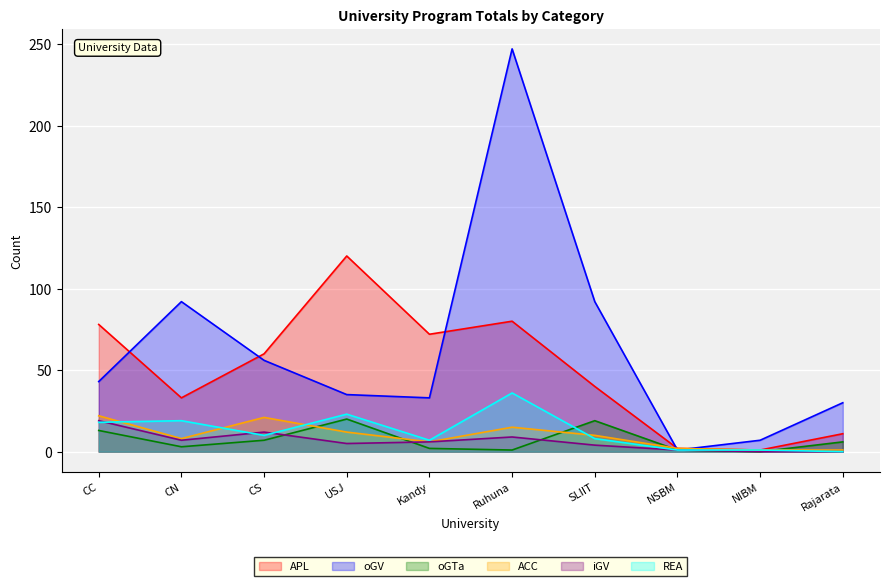

How many lines are shown in the chart?

6